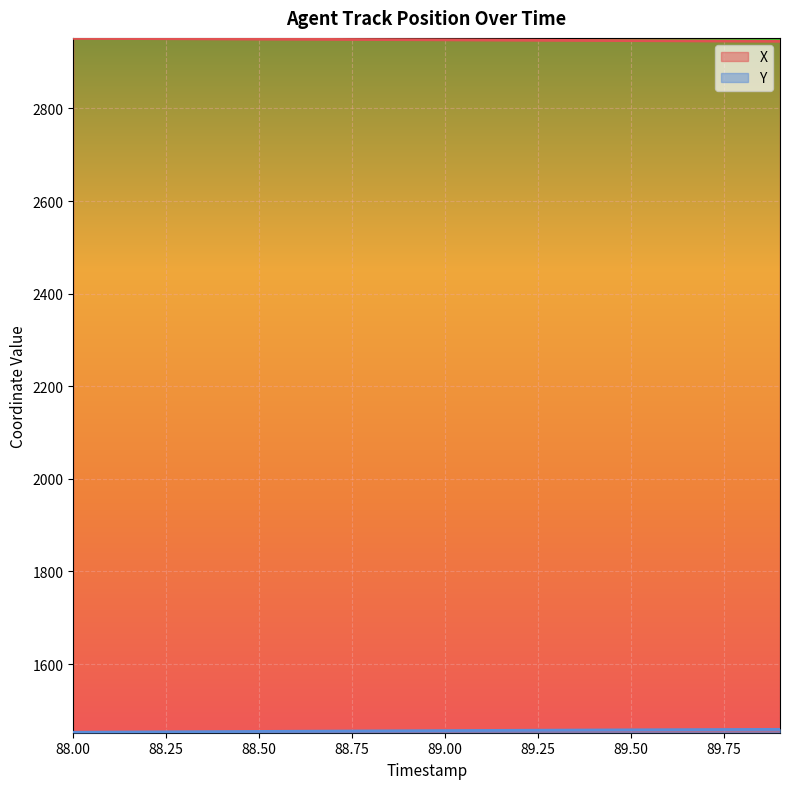

Which series has the largest total across all categories?

X